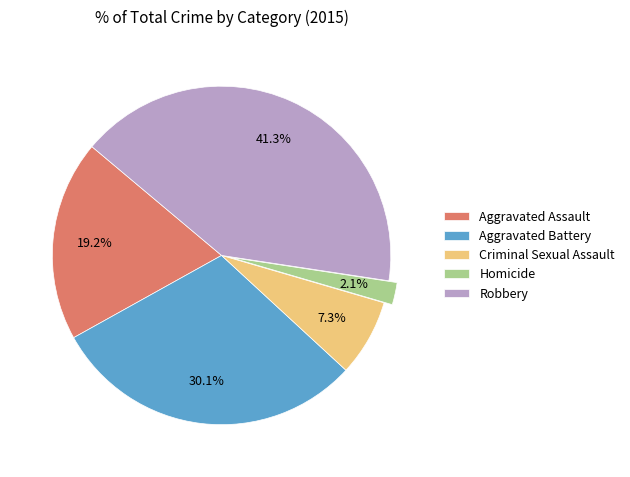

What percentage is the Aggravated Assault slice, to the nearest percent?

19%